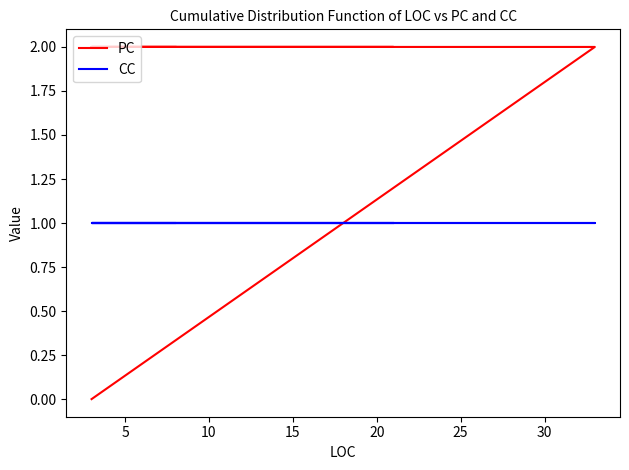

At which category is the sum across all series the highest?

25